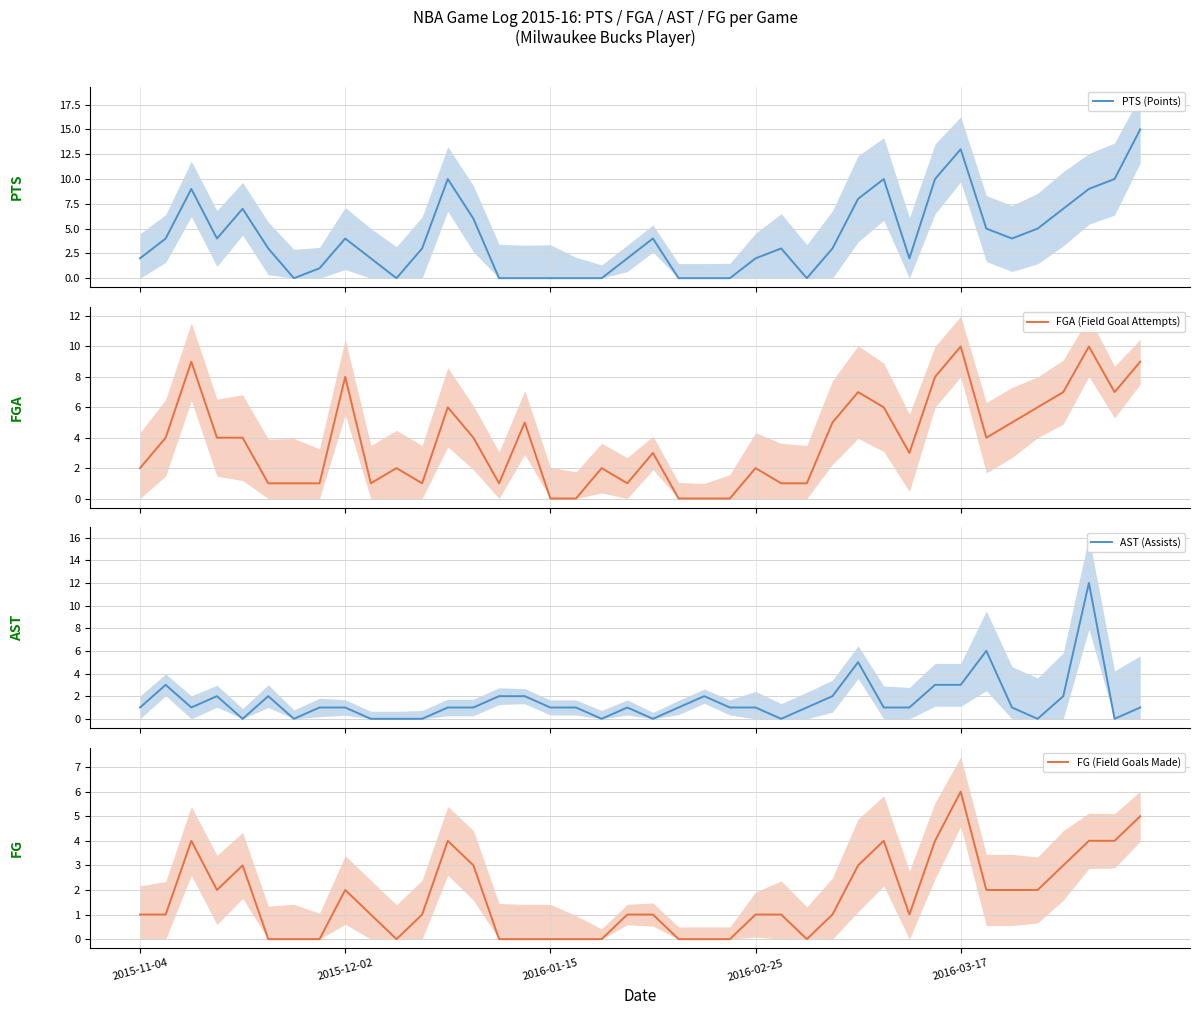

List the series in order of their peak value, highest first.

PTS (Points), AST (Assists), FGA (Field Goal Attempts), FG (Field Goals Made)